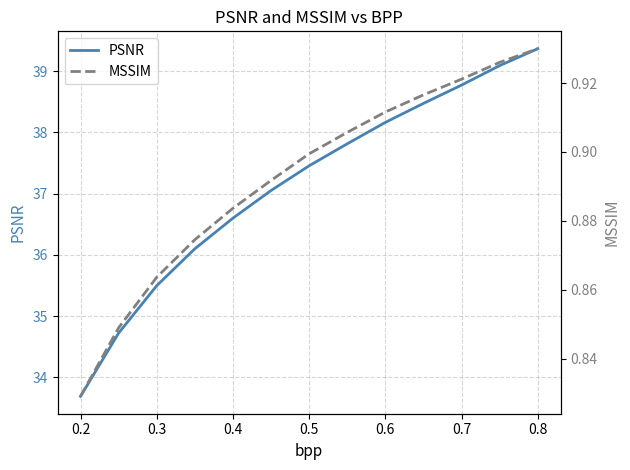

The value of PSNR at 0.8 is 26.3. True or false?

False